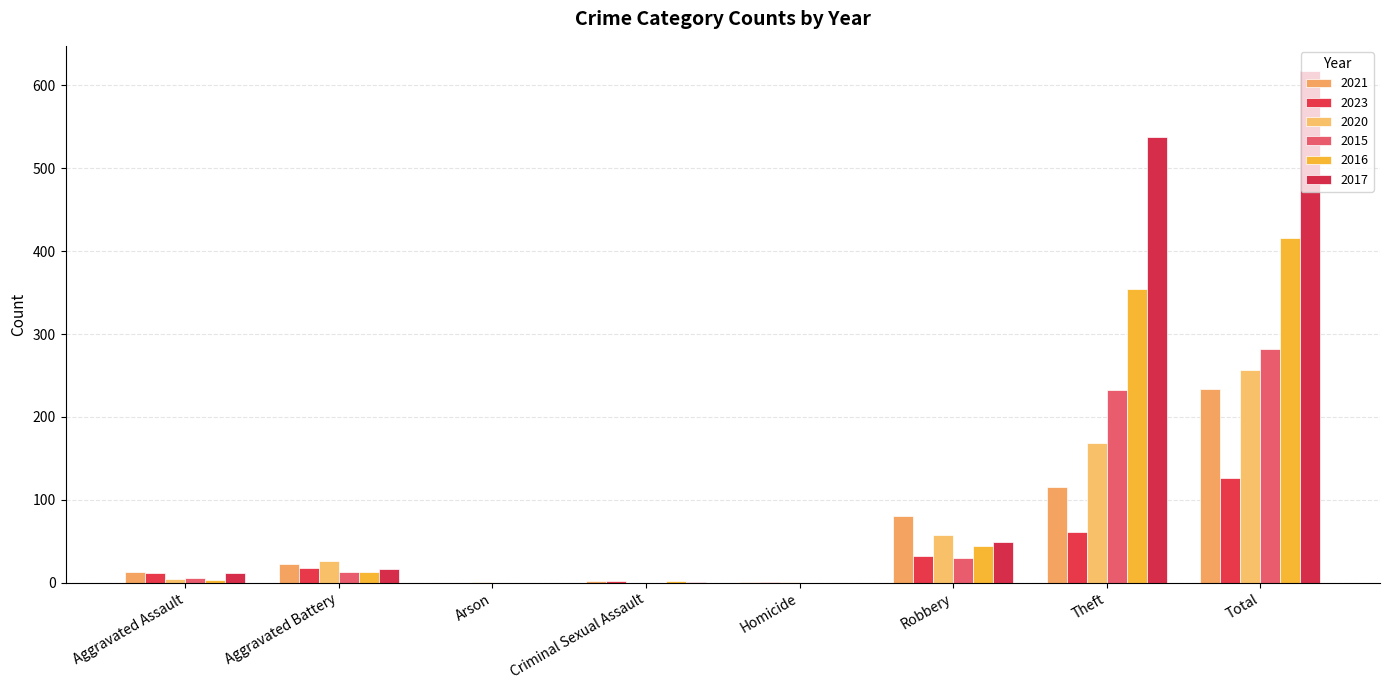

At which label does 2023 first exceed 18?

Robbery